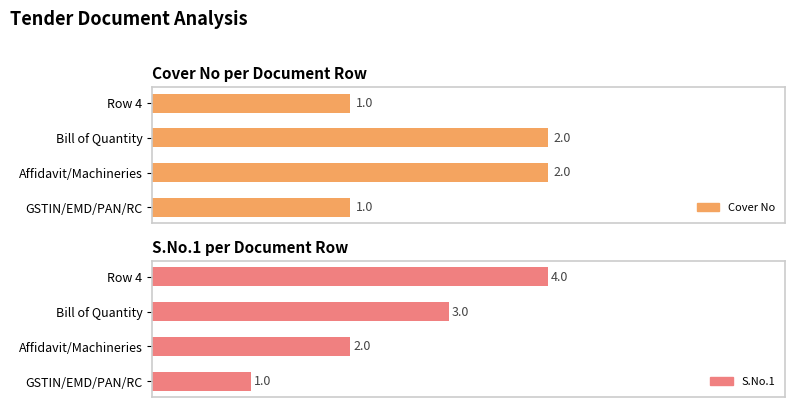

What position from the right is Bill of Quantity?

2